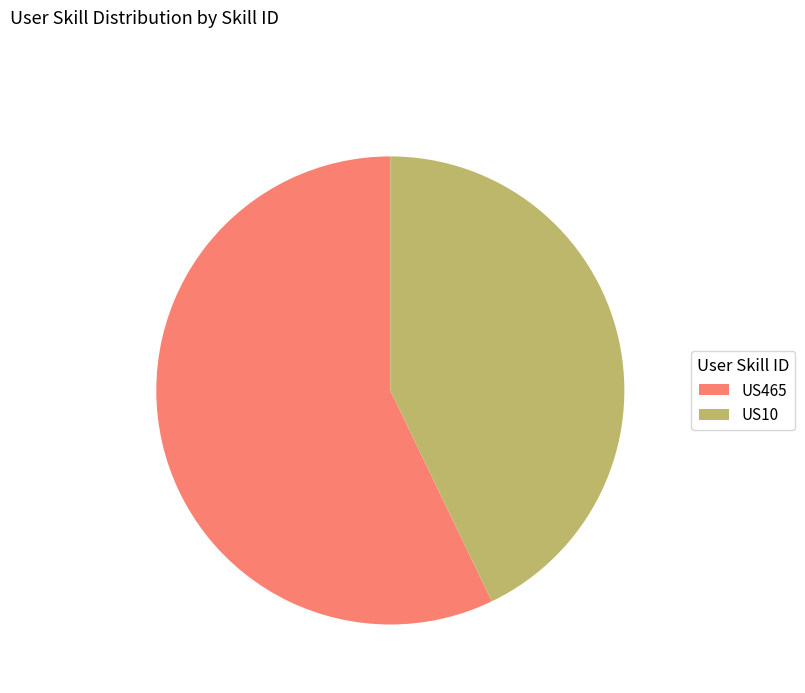

Which category has the biggest portion of the pie?

US465